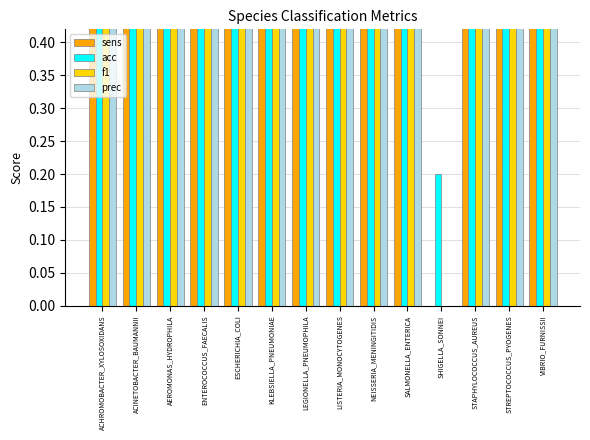

What is the maximum value for prec?

1.0